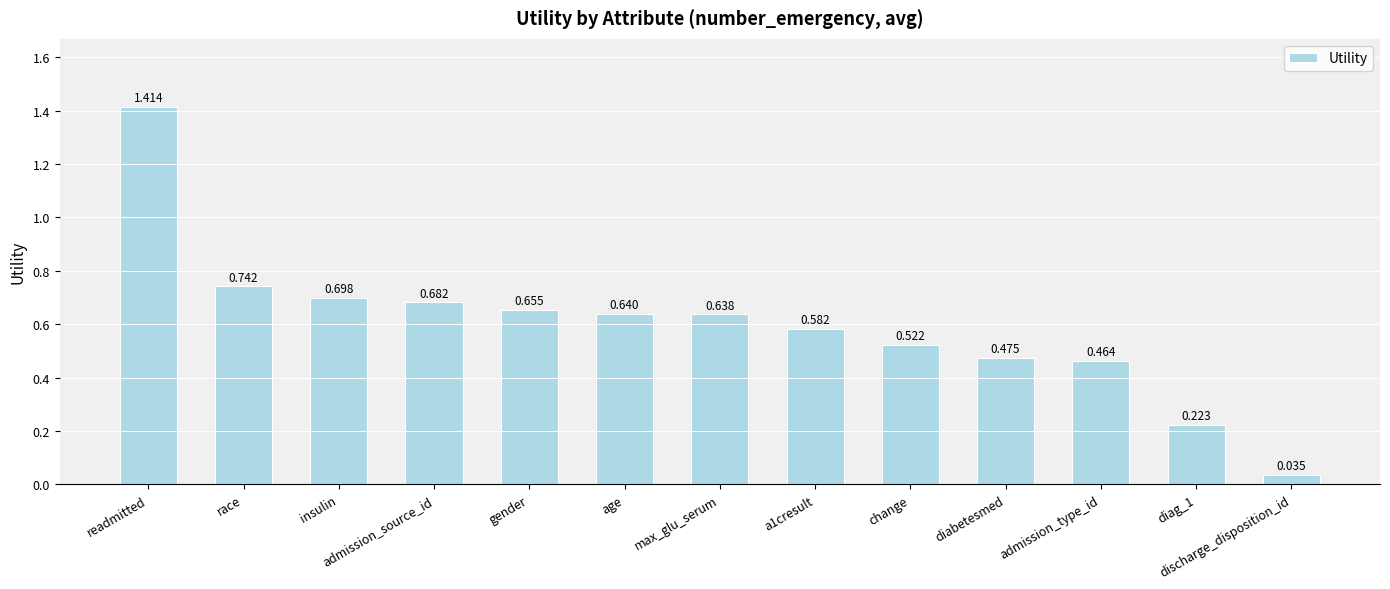

Rank the categories by value from lowest to highest.

discharge_disposition_id, diag_1, admission_type_id, diabetesmed, change, a1cresult, max_glu_serum, age, gender, admission_source_id, insulin, race, readmitted